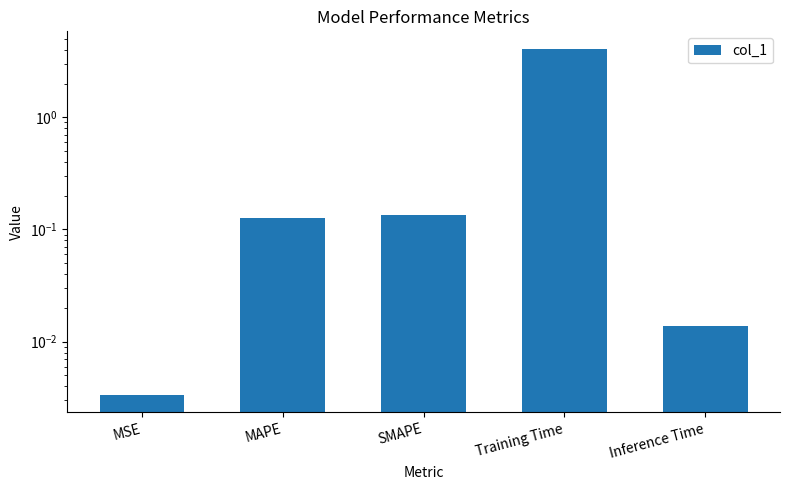

Rank the categories by value from lowest to highest.

MSE, Inference Time, MAPE, SMAPE, Training Time